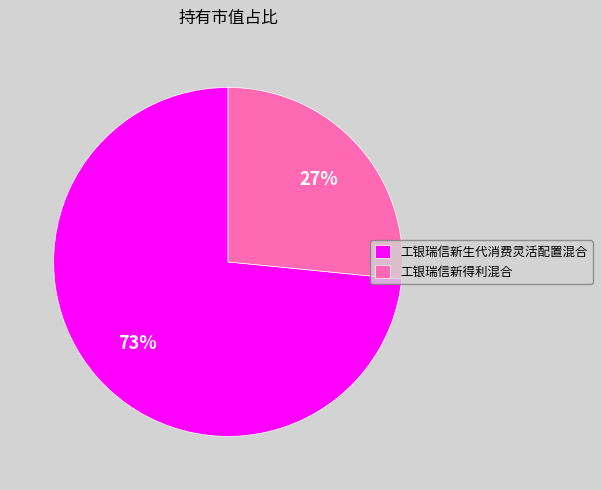

What percentage is the 工银瑞信新得利混合 slice, to the nearest percent?

27%